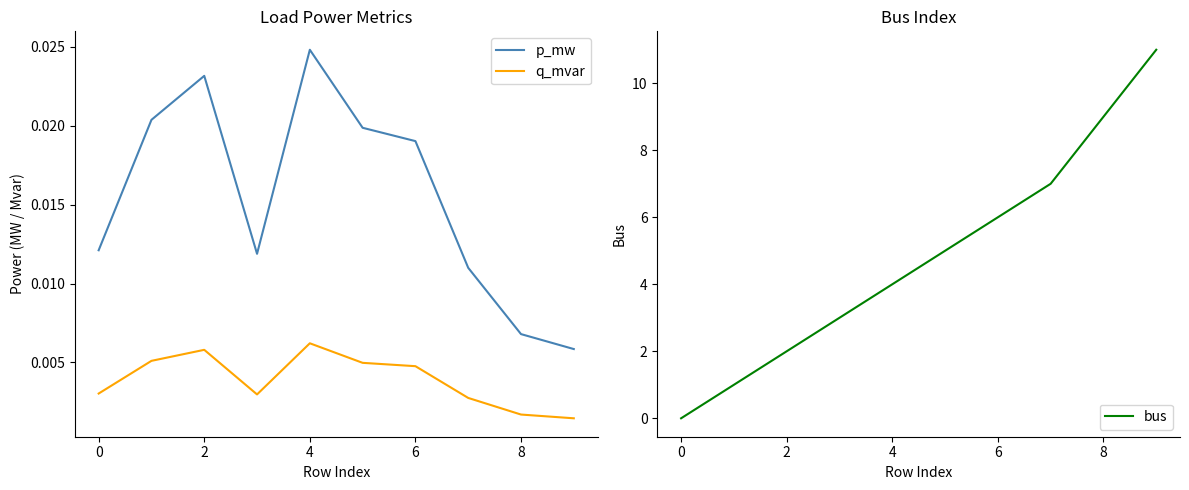

How many data points in bus are above 5?

4